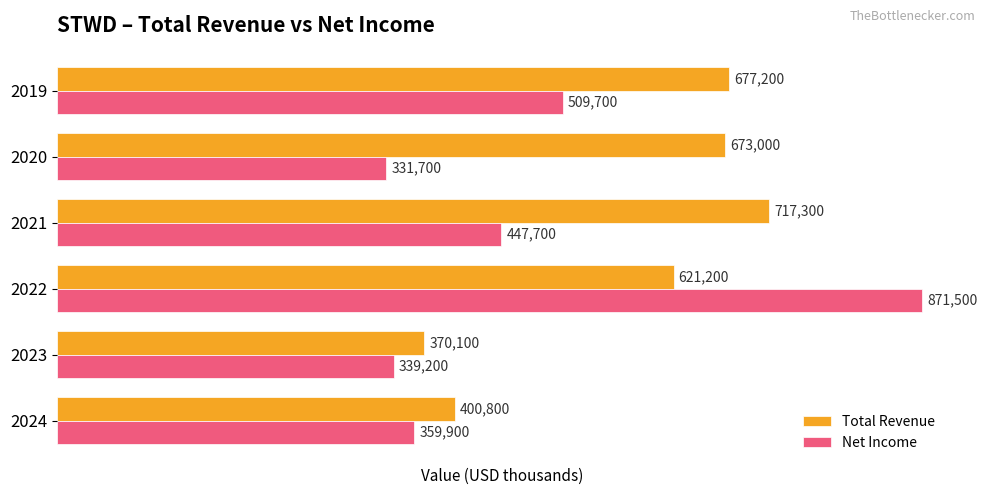

What is the greatest value displayed?

871500